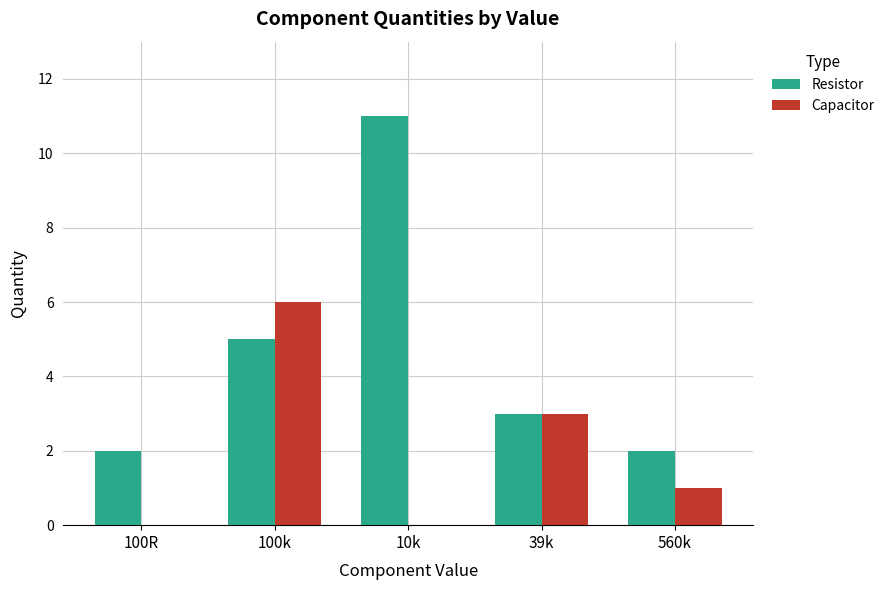

What is the sum of the Capacitor values at 10k and 100k?

6